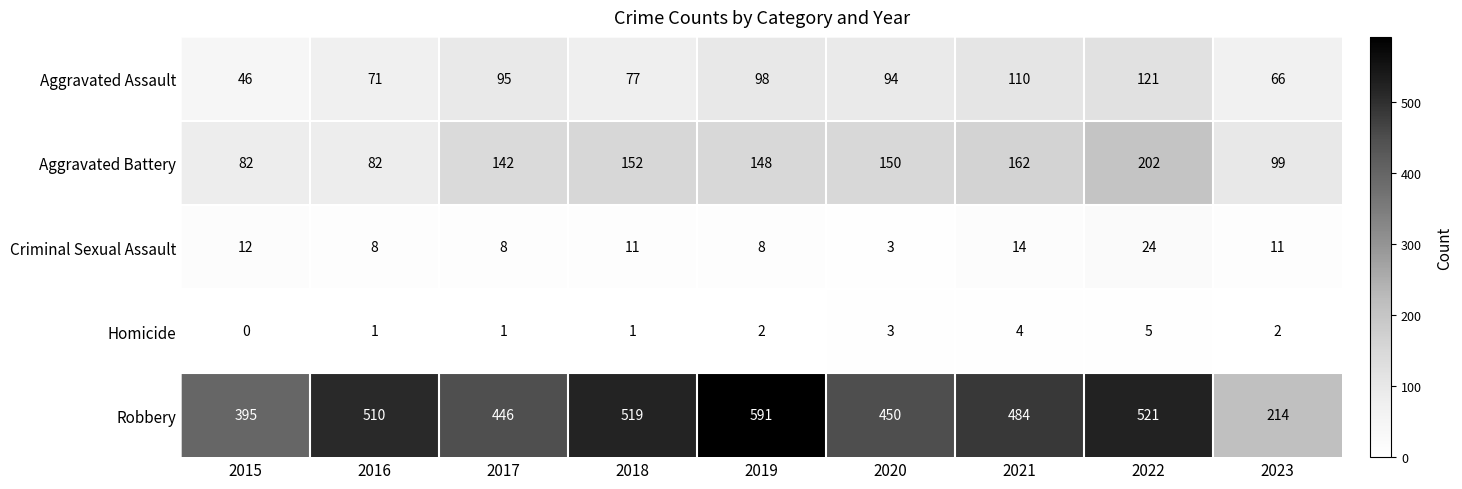

Which label corresponds to the largest value in the chart?

2019